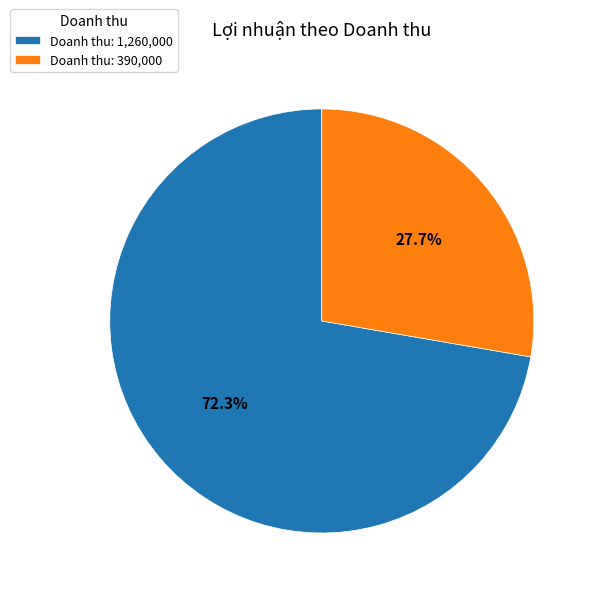

Is there a majority slice in this chart?

Yes